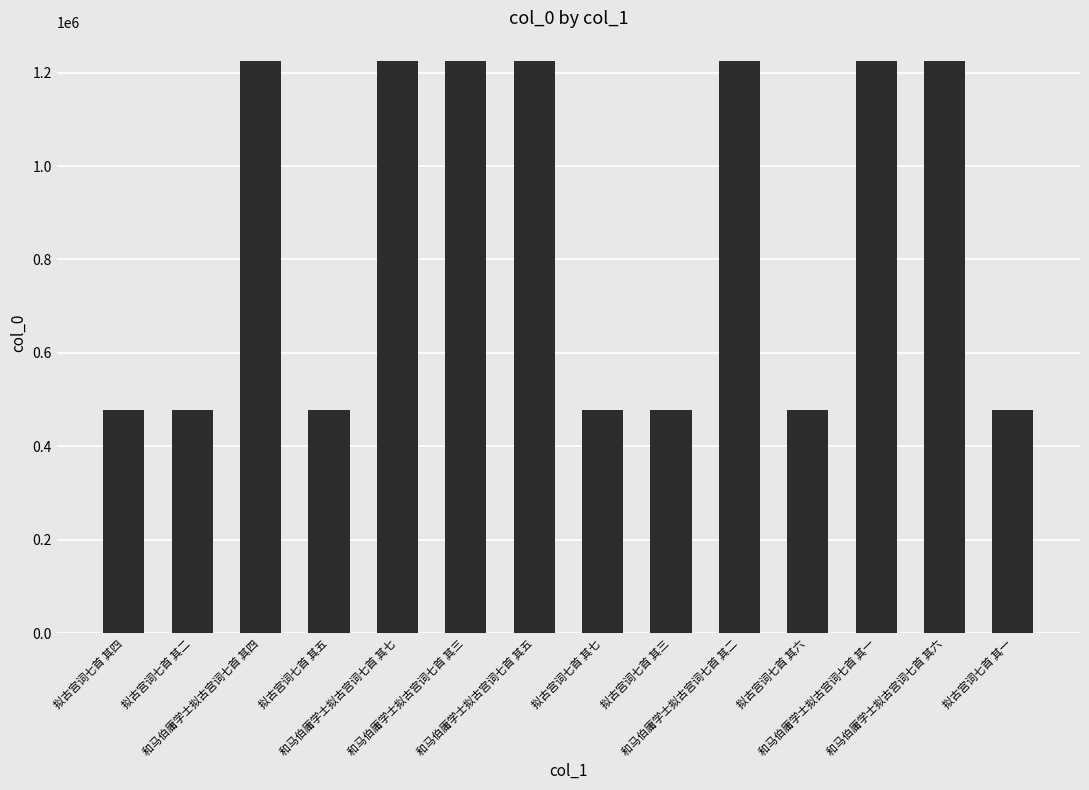

What is the smallest value displayed?

478436